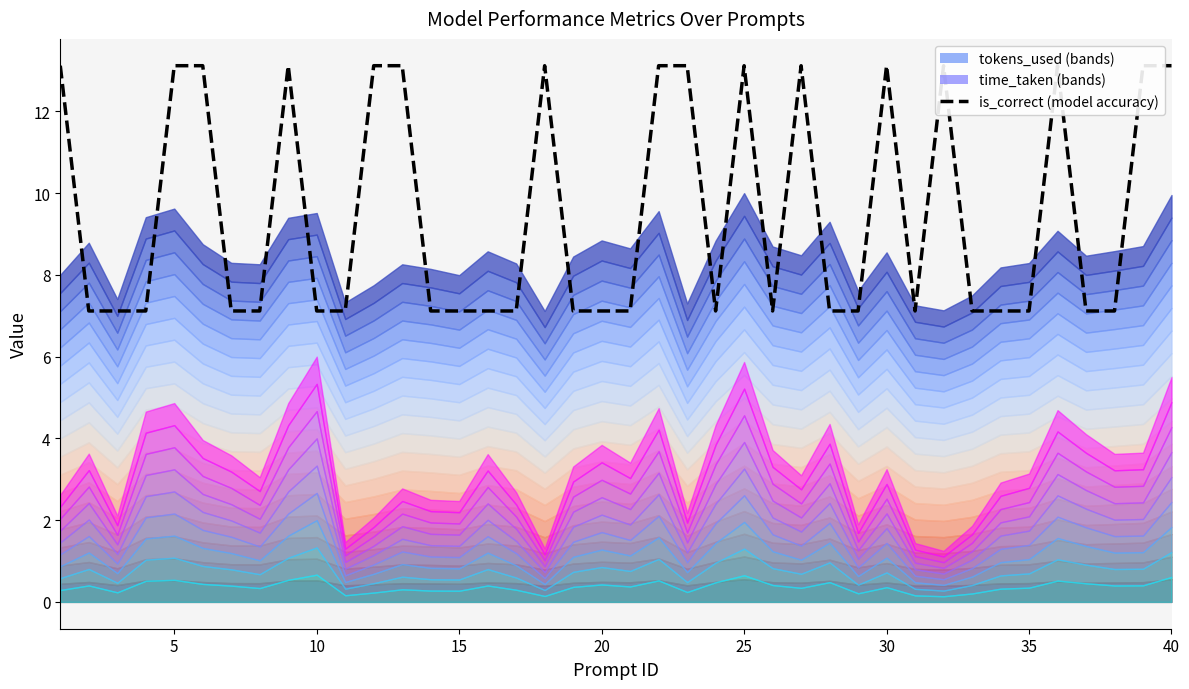

How many categories are shown in the chart?

40